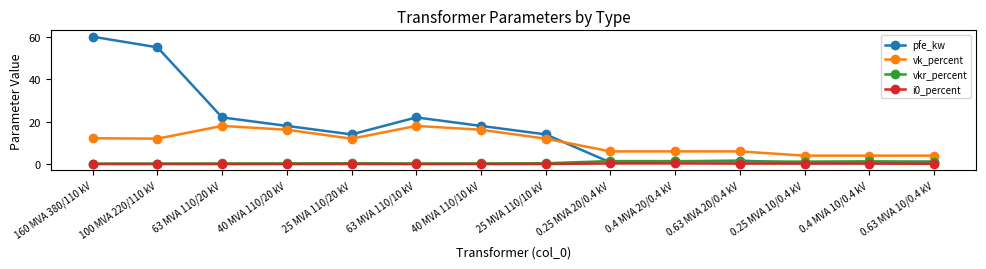

What is the sum of the vkr_percent values at 160 MVA 380/110 kV and 40 MVA 110/20 kV?

0.6